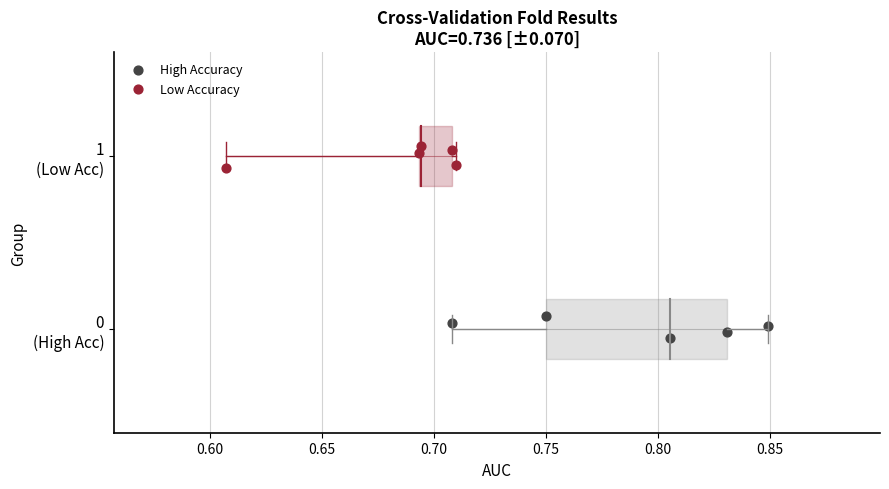

What are all the series names shown in the legend?

High Accuracy, Low Accuracy